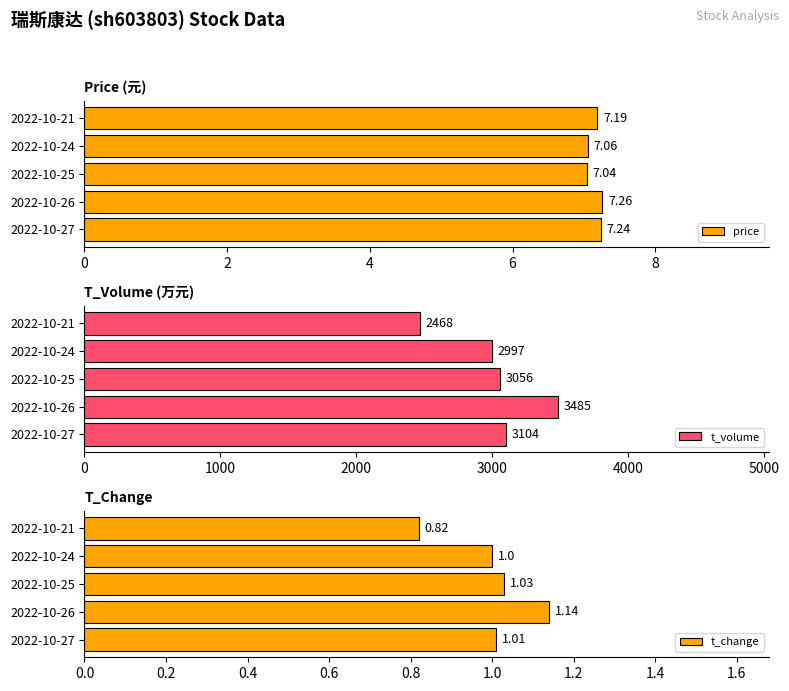

What is the difference between the t_change values at 2022-10-25 and 2022-10-26?

0.1